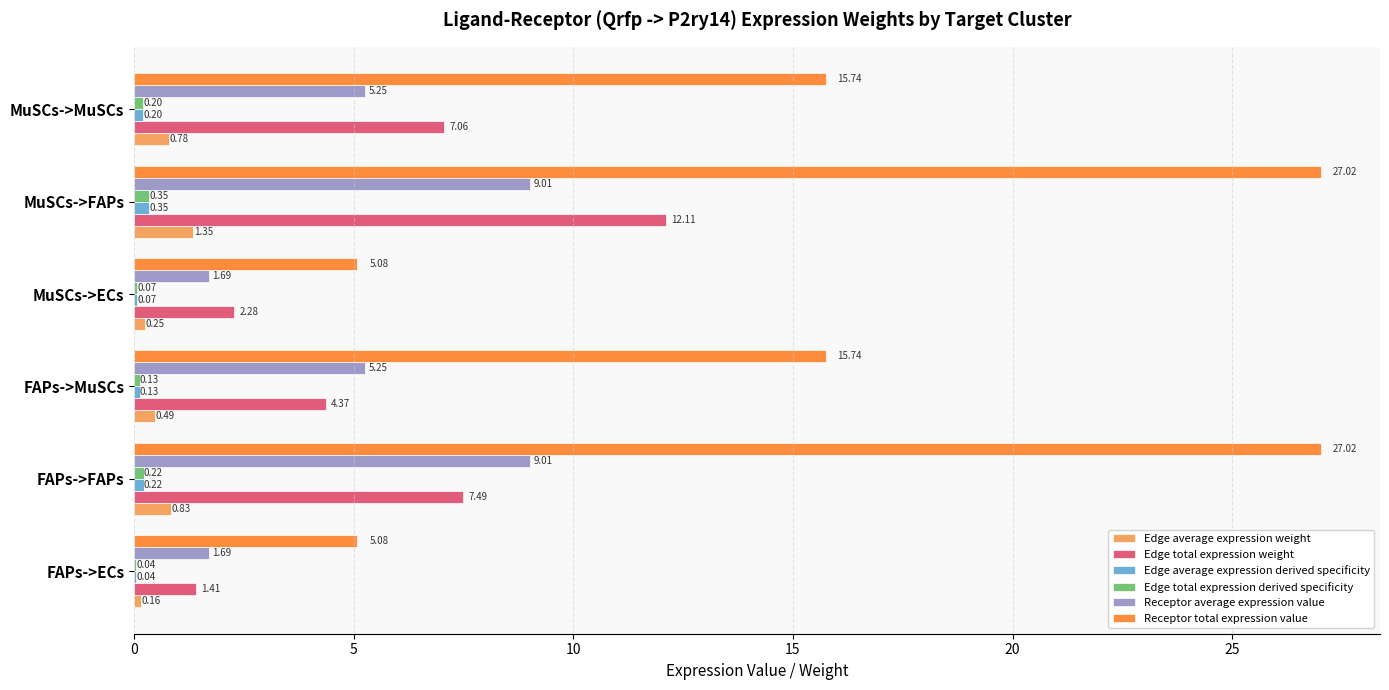

How many distinct data groups are displayed?

6